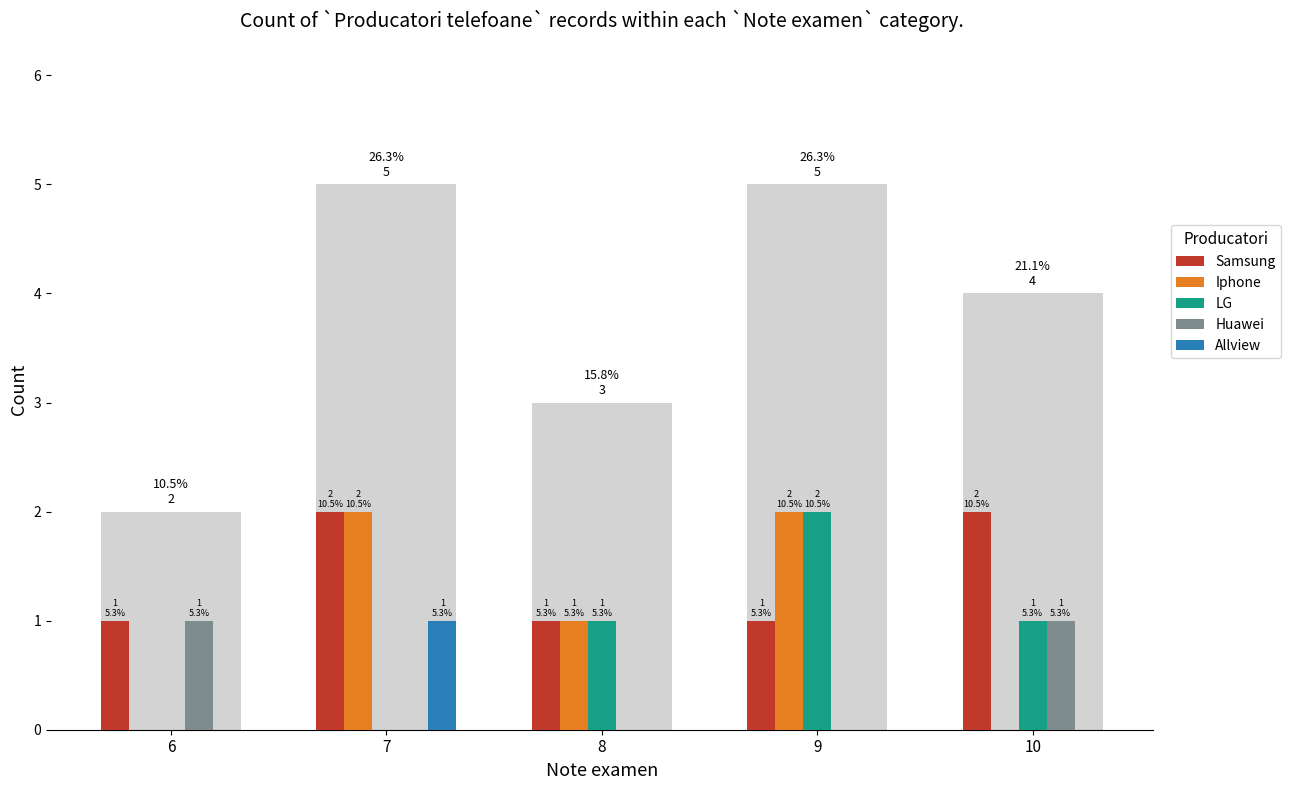

What is the average value of the LG series?

1